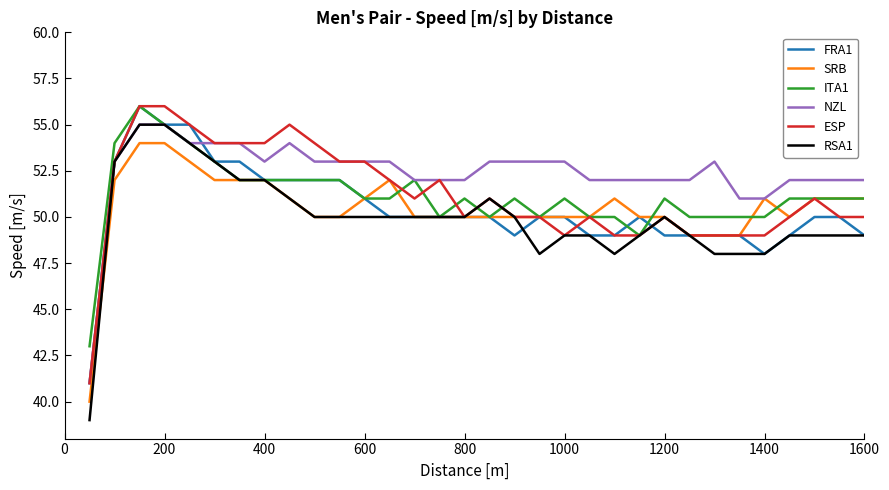

Which series has the largest range (max minus min)?

RSA1